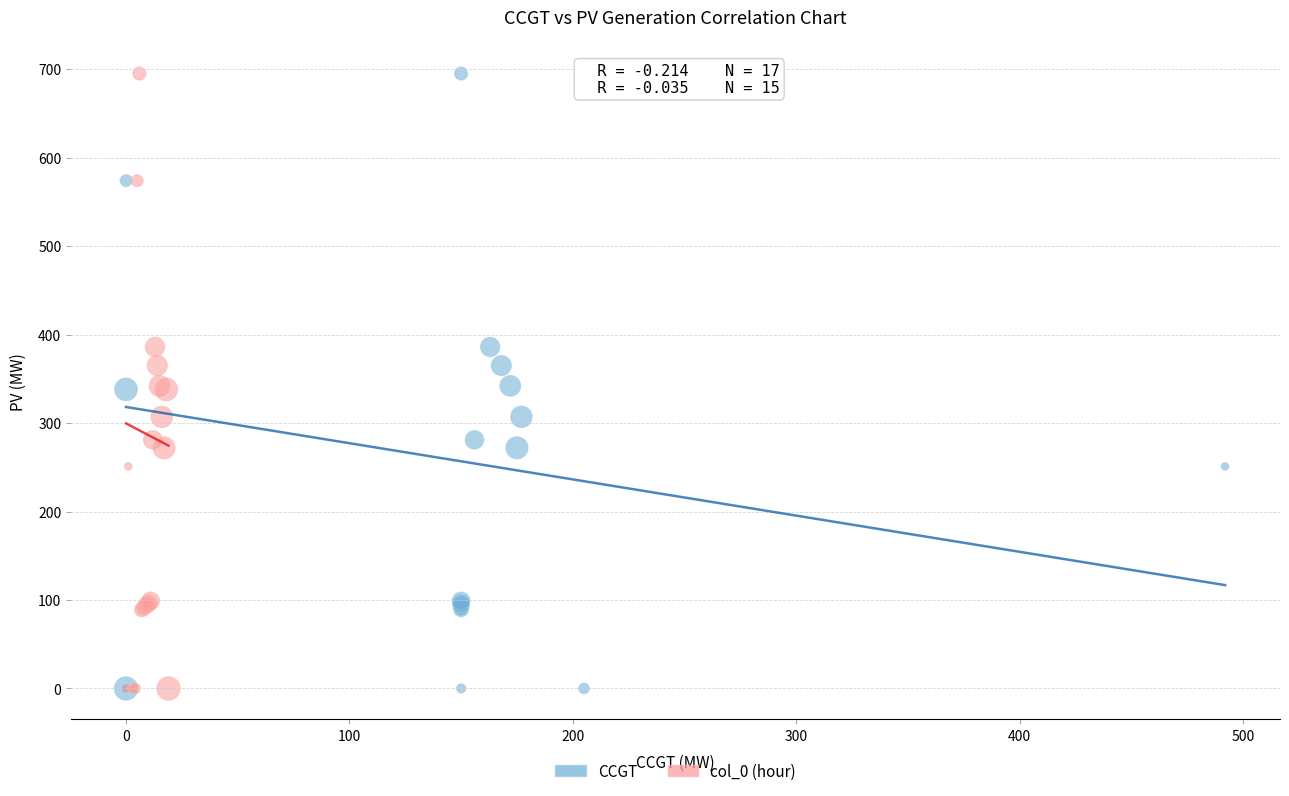

What are all the series names shown in the legend?

CCGT, col_0 (hour)